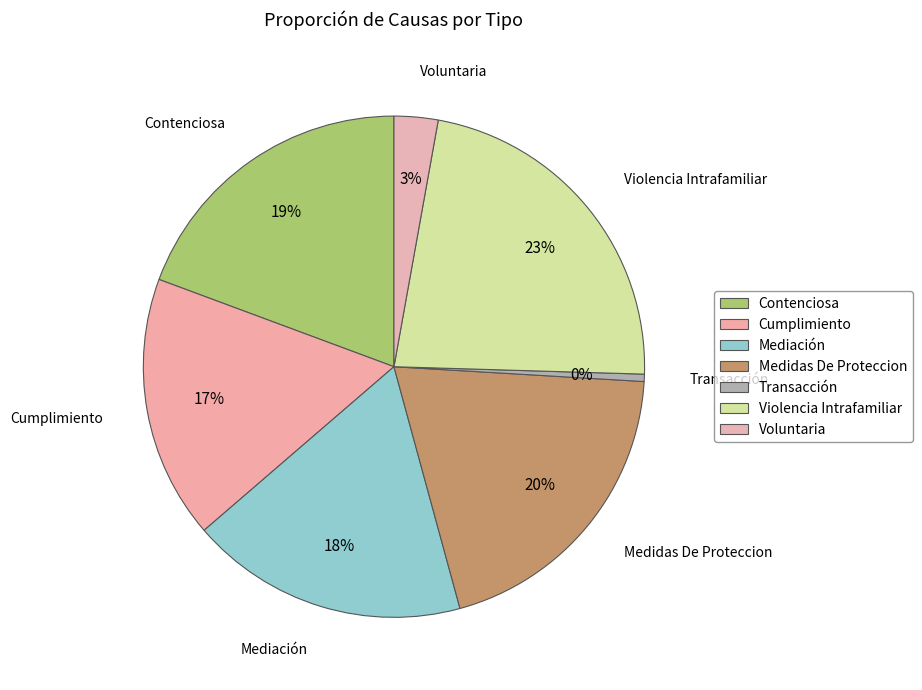

Is there a majority slice in this chart?

No